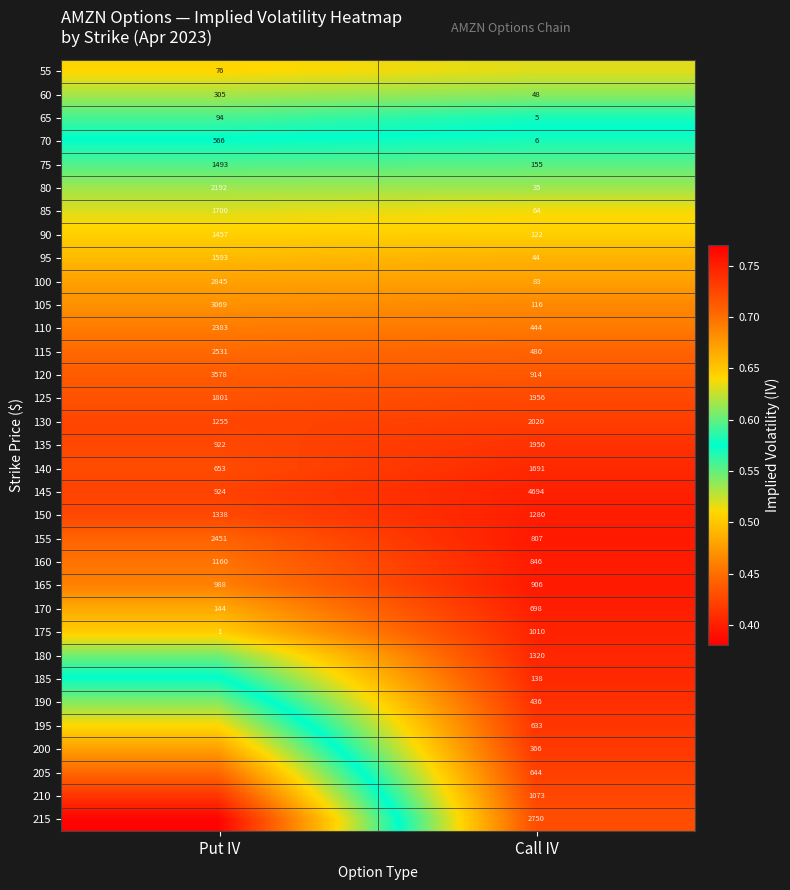

At which category is the sum across all series the highest?

Put IV